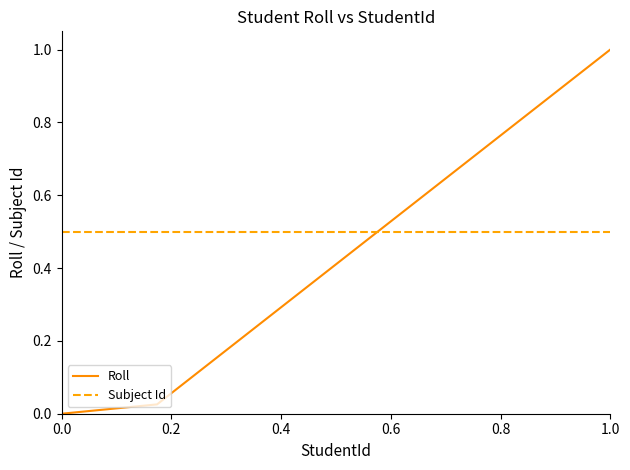

Rank the series by their maximum value, from highest to lowest.

Roll, Subject Id